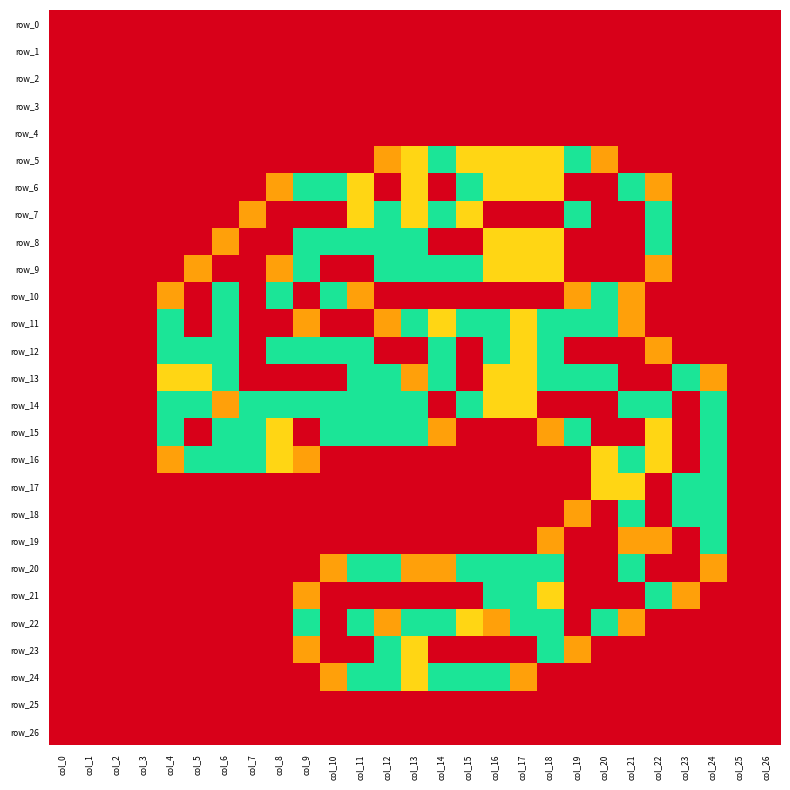

Reading left to right, transcribe all the data shown in this chart.

row_0: col_0=0.0	col_1=0.0	col_2=0.0	col_3=0.0	col_4=0.0	col_5=0.0	col_6=0.0	col_7=0.0	col_8=0.0	col_9=0.0	col_10=0.0	col_11=0.0	col_12=0.0	col_13=0.0	col_14=0.0	col_15=0.0	col_16=0.0	col_17=0.0	col_18=0.0	col_19=0.0	col_20=0.0	col_21=0.0	col_22=0.0	col_23=0.0	col_24=0.0	col_25=0.0	col_26=0.0
row_1: col_0=0.0	col_1=0.0	col_2=0.0	col_3=0.0	col_4=0.0	col_5=0.0	col_6=0.0	col_7=0.0	col_8=0.0	col_9=0.0	col_10=0.0	col_11=0.0	col_12=0.0	col_13=0.0	col_14=0.0	col_15=0.0	col_16=0.0	col_17=0.0	col_18=0.0	col_19=0.0	col_20=0.0	col_21=0.0	col_22=0.0	col_23=0.0	col_24=0.0	col_25=0.0	col_26=0.0
row_2: col_0=0.0	col_1=0.0	col_2=0.0	col_3=0.0	col_4=0.0	col_5=0.0	col_6=0.0	col_7=0.0	col_8=0.0	col_9=0.0	col_10=0.0	col_11=0.0	col_12=0.0	col_13=0.0	col_14=0.0	col_15=0.0	col_16=0.0	col_17=0.0	col_18=0.0	col_19=0.0	col_20=0.0	col_21=0.0	col_22=0.0	col_23=0.0	col_24=0.0	col_25=0.0	col_26=0.0
row_3: col_0=0.0	col_1=0.0	col_2=0.0	col_3=0.0	col_4=0.0	col_5=0.0	col_6=0.0	col_7=0.0	col_8=0.0	col_9=0.0	col_10=0.0	col_11=0.0	col_12=0.0	col_13=0.0	col_14=0.0	col_15=0.0	col_16=0.0	col_17=0.0	col_18=0.0	col_19=0.0	col_20=0.0	col_21=0.0	col_22=0.0	col_23=0.0	col_24=0.0	col_25=0.0	col_26=0.0
row_4: col_0=0.0	col_1=0.0	col_2=0.0	col_3=0.0	col_4=0.0	col_5=0.0	col_6=0.0	col_7=0.0	col_8=0.0	col_9=0.0	col_10=0.0	col_11=0.0	col_12=0.0	col_13=0.0	col_14=0.0	col_15=0.0	col_16=0.0	col_17=0.0	col_18=0.0	col_19=0.0	col_20=0.0	col_21=0.0	col_22=0.0	col_23=0.0	col_24=0.0	col_25=0.0	col_26=0.0
row_5: col_0=0.0	col_1=0.0	col_2=0.0	col_3=0.0	col_4=0.0	col_5=0.0	col_6=0.0	col_7=0.0	col_8=0.0	col_9=0.0	col_10=0.0	col_11=0.0	col_12=0.8	col_13=1.0	col_14=1.5	col_15=1.0	col_16=1.0	col_17=1.0	col_18=1.0	col_19=1.5	col_20=0.8	col_21=0.0	col_22=0.0	col_23=0.0	col_24=0.0	col_25=0.0	col_26=0.0
row_6: col_0=0.0	col_1=0.0	col_2=0.0	col_3=0.0	col_4=0.0	col_5=0.0	col_6=0.0	col_7=0.0	col_8=0.8	col_9=1.5	col_10=1.5	col_11=1.0	col_12=2.0	col_13=1.0	col_14=2.0	col_15=1.5	col_16=1.0	col_17=1.0	col_18=1.0	col_19=2.0	col_20=2.0	col_21=1.5	col_22=0.8	col_23=0.0	col_24=0.0	col_25=0.0	col_26=0.0
row_7: col_0=0.0	col_1=0.0	col_2=0.0	col_3=0.0	col_4=0.0	col_5=0.0	col_6=0.0	col_7=0.8	col_8=2.0	col_9=2.0	col_10=2.0	col_11=1.0	col_12=1.5	col_13=1.0	col_14=1.5	col_15=1.0	col_16=0.0	col_17=0.0	col_18=0.0	col_19=1.5	col_20=2.0	col_21=2.0	col_22=1.5	col_23=0.0	col_24=0.0	col_25=0.0	col_26=0.0
row_8: col_0=0.0	col_1=0.0	col_2=0.0	col_3=0.0	col_4=0.0	col_5=0.0	col_6=0.8	col_7=2.0	col_8=2.0	col_9=1.5	col_10=1.5	col_11=1.5	col_12=1.5	col_13=1.5	col_14=2.0	col_15=2.0	col_16=1.0	col_17=1.0	col_18=1.0	col_19=2.0	col_20=2.0	col_21=2.0	col_22=1.5	col_23=0.0	col_24=0.0	col_25=0.0	col_26=0.0
row_9: col_0=0.0	col_1=0.0	col_2=0.0	col_3=0.0	col_4=0.0	col_5=0.8	col_6=2.0	col_7=2.0	col_8=0.8	col_9=1.5	col_10=2.0	col_11=2.0	col_12=1.5	col_13=1.5	col_14=1.5	col_15=1.5	col_16=1.0	col_17=1.0	col_18=1.0	col_19=2.0	col_20=2.0	col_21=2.0	col_22=0.8	col_23=0.0	col_24=0.0	col_25=0.0	col_26=0.0
row_10: col_0=0.0	col_1=0.0	col_2=0.0	col_3=0.0	col_4=0.8	col_5=2.0	col_6=1.5	col_7=2.0	col_8=1.5	col_9=2.0	col_10=1.5	col_11=0.8	col_12=0.0	col_13=0.0	col_14=0.0	col_15=0.0	col_16=0.0	col_17=0.0	col_18=0.0	col_19=0.8	col_20=1.5	col_21=0.8	col_22=0.0	col_23=0.0	col_24=0.0	col_25=0.0	col_26=0.0
row_11: col_0=0.0	col_1=0.0	col_2=0.0	col_3=0.0	col_4=1.5	col_5=2.0	col_6=1.5	col_7=2.0	col_8=2.0	col_9=0.8	col_10=0.0	col_11=0.0	col_12=0.8	col_13=1.5	col_14=1.0	col_15=1.5	col_16=1.5	col_17=1.0	col_18=1.5	col_19=1.5	col_20=1.5	col_21=0.8	col_22=0.0	col_23=0.0	col_24=0.0	col_25=0.0	col_26=0.0
row_12: col_0=0.0	col_1=0.0	col_2=0.0	col_3=0.0	col_4=1.5	col_5=1.5	col_6=1.5	col_7=2.0	col_8=1.5	col_9=1.5	col_10=1.5	col_11=1.5	col_12=2.0	col_13=2.0	col_14=1.5	col_15=2.0	col_16=1.5	col_17=1.0	col_18=1.5	col_19=2.0	col_20=2.0	col_21=2.0	col_22=0.8	col_23=0.0	col_24=0.0	col_25=0.0	col_26=0.0
row_13: col_0=0.0	col_1=0.0	col_2=0.0	col_3=0.0	col_4=1.0	col_5=1.0	col_6=1.5	col_7=2.0	col_8=2.0	col_9=2.0	col_10=2.0	col_11=1.5	col_12=1.5	col_13=0.8	col_14=1.5	col_15=2.0	col_16=1.0	col_17=1.0	col_18=1.5	col_19=1.5	col_20=1.5	col_21=2.0	col_22=2.0	col_23=1.5	col_24=0.8	col_25=0.0	col_26=0.0
row_14: col_0=0.0	col_1=0.0	col_2=0.0	col_3=0.0	col_4=1.5	col_5=1.5	col_6=0.8	col_7=1.5	col_8=1.5	col_9=1.5	col_10=1.5	col_11=1.5	col_12=1.5	col_13=1.5	col_14=2.0	col_15=1.5	col_16=1.0	col_17=1.0	col_18=2.0	col_19=2.0	col_20=2.0	col_21=1.5	col_22=1.5	col_23=2.0	col_24=1.5	col_25=0.0	col_26=0.0
row_15: col_0=0.0	col_1=0.0	col_2=0.0	col_3=0.0	col_4=1.5	col_5=2.0	col_6=1.5	col_7=1.5	col_8=1.0	col_9=2.0	col_10=1.5	col_11=1.5	col_12=1.5	col_13=1.5	col_14=0.8	col_15=0.0	col_16=0.0	col_17=0.0	col_18=0.8	col_19=1.5	col_20=2.0	col_21=2.0	col_22=1.0	col_23=2.0	col_24=1.5	col_25=0.0	col_26=0.0
row_16: col_0=0.0	col_1=0.0	col_2=0.0	col_3=0.0	col_4=0.8	col_5=1.5	col_6=1.5	col_7=1.5	col_8=1.0	col_9=0.8	col_10=0.0	col_11=0.0	col_12=0.0	col_13=0.0	col_14=0.0	col_15=0.0	col_16=0.0	col_17=0.0	col_18=0.0	col_19=0.0	col_20=1.0	col_21=1.5	col_22=1.0	col_23=2.0	col_24=1.5	col_25=0.0	col_26=0.0
row_17: col_0=0.0	col_1=0.0	col_2=0.0	col_3=0.0	col_4=0.0	col_5=0.0	col_6=0.0	col_7=0.0	col_8=0.0	col_9=0.0	col_10=0.0	col_11=0.0	col_12=0.0	col_13=0.0	col_14=0.0	col_15=0.0	col_16=0.0	col_17=0.0	col_18=0.0	col_19=0.0	col_20=1.0	col_21=1.0	col_22=0.0	col_23=1.5	col_24=1.5	col_25=0.0	col_26=0.0
row_18: col_0=0.0	col_1=0.0	col_2=0.0	col_3=0.0	col_4=0.0	col_5=0.0	col_6=0.0	col_7=0.0	col_8=0.0	col_9=0.0	col_10=0.0	col_11=0.0	col_12=0.0	col_13=0.0	col_14=0.0	col_15=0.0	col_16=0.0	col_17=0.0	col_18=0.0	col_19=0.8	col_20=2.0	col_21=1.5	col_22=0.0	col_23=1.5	col_24=1.5	col_25=0.0	col_26=0.0
row_19: col_0=0.0	col_1=0.0	col_2=0.0	col_3=0.0	col_4=0.0	col_5=0.0	col_6=0.0	col_7=0.0	col_8=0.0	col_9=0.0	col_10=0.0	col_11=0.0	col_12=0.0	col_13=0.0	col_14=0.0	col_15=0.0	col_16=0.0	col_17=0.0	col_18=0.8	col_19=2.0	col_20=2.0	col_21=0.8	col_22=0.8	col_23=2.0	col_24=1.5	col_25=0.0	col_26=0.0
row_20: col_0=0.0	col_1=0.0	col_2=0.0	col_3=0.0	col_4=0.0	col_5=0.0	col_6=0.0	col_7=0.0	col_8=0.0	col_9=0.0	col_10=0.8	col_11=1.5	col_12=1.5	col_13=0.8	col_14=0.8	col_15=1.5	col_16=1.5	col_17=1.5	col_18=1.5	col_19=2.0	col_20=2.0	col_21=1.5	col_22=2.0	col_23=2.0	col_24=0.8	col_25=0.0	col_26=0.0
row_21: col_0=0.0	col_1=0.0	col_2=0.0	col_3=0.0	col_4=0.0	col_5=0.0	col_6=0.0	col_7=0.0	col_8=0.0	col_9=0.8	col_10=2.0	col_11=2.0	col_12=2.0	col_13=2.0	col_14=2.0	col_15=2.0	col_16=1.5	col_17=1.5	col_18=1.0	col_19=2.0	col_20=2.0	col_21=2.0	col_22=1.5	col_23=0.8	col_24=0.0	col_25=0.0	col_26=0.0
row_22: col_0=0.0	col_1=0.0	col_2=0.0	col_3=0.0	col_4=0.0	col_5=0.0	col_6=0.0	col_7=0.0	col_8=0.0	col_9=1.5	col_10=2.0	col_11=1.5	col_12=0.8	col_13=1.5	col_14=1.5	col_15=1.0	col_16=0.8	col_17=1.5	col_18=1.5	col_19=2.0	col_20=1.5	col_21=0.8	col_22=0.0	col_23=0.0	col_24=0.0	col_25=0.0	col_26=0.0
row_23: col_0=0.0	col_1=0.0	col_2=0.0	col_3=0.0	col_4=0.0	col_5=0.0	col_6=0.0	col_7=0.0	col_8=0.0	col_9=0.8	col_10=2.0	col_11=2.0	col_12=1.5	col_13=1.0	col_14=2.0	col_15=2.0	col_16=2.0	col_17=2.0	col_18=1.5	col_19=0.8	col_20=0.0	col_21=0.0	col_22=0.0	col_23=0.0	col_24=0.0	col_25=0.0	col_26=0.0
row_24: col_0=0.0	col_1=0.0	col_2=0.0	col_3=0.0	col_4=0.0	col_5=0.0	col_6=0.0	col_7=0.0	col_8=0.0	col_9=0.0	col_10=0.8	col_11=1.5	col_12=1.5	col_13=1.0	col_14=1.5	col_15=1.5	col_16=1.5	col_17=0.8	col_18=0.0	col_19=0.0	col_20=0.0	col_21=0.0	col_22=0.0	col_23=0.0	col_24=0.0	col_25=0.0	col_26=0.0
row_25: col_0=0.0	col_1=0.0	col_2=0.0	col_3=0.0	col_4=0.0	col_5=0.0	col_6=0.0	col_7=0.0	col_8=0.0	col_9=0.0	col_10=0.0	col_11=0.0	col_12=0.0	col_13=0.0	col_14=0.0	col_15=0.0	col_16=0.0	col_17=0.0	col_18=0.0	col_19=0.0	col_20=0.0	col_21=0.0	col_22=0.0	col_23=0.0	col_24=0.0	col_25=0.0	col_26=0.0
row_26: col_0=0.0	col_1=0.0	col_2=0.0	col_3=0.0	col_4=0.0	col_5=0.0	col_6=0.0	col_7=0.0	col_8=0.0	col_9=0.0	col_10=0.0	col_11=0.0	col_12=0.0	col_13=0.0	col_14=0.0	col_15=0.0	col_16=0.0	col_17=0.0	col_18=0.0	col_19=0.0	col_20=0.0	col_21=0.0	col_22=0.0	col_23=0.0	col_24=0.0	col_25=0.0	col_26=0.0